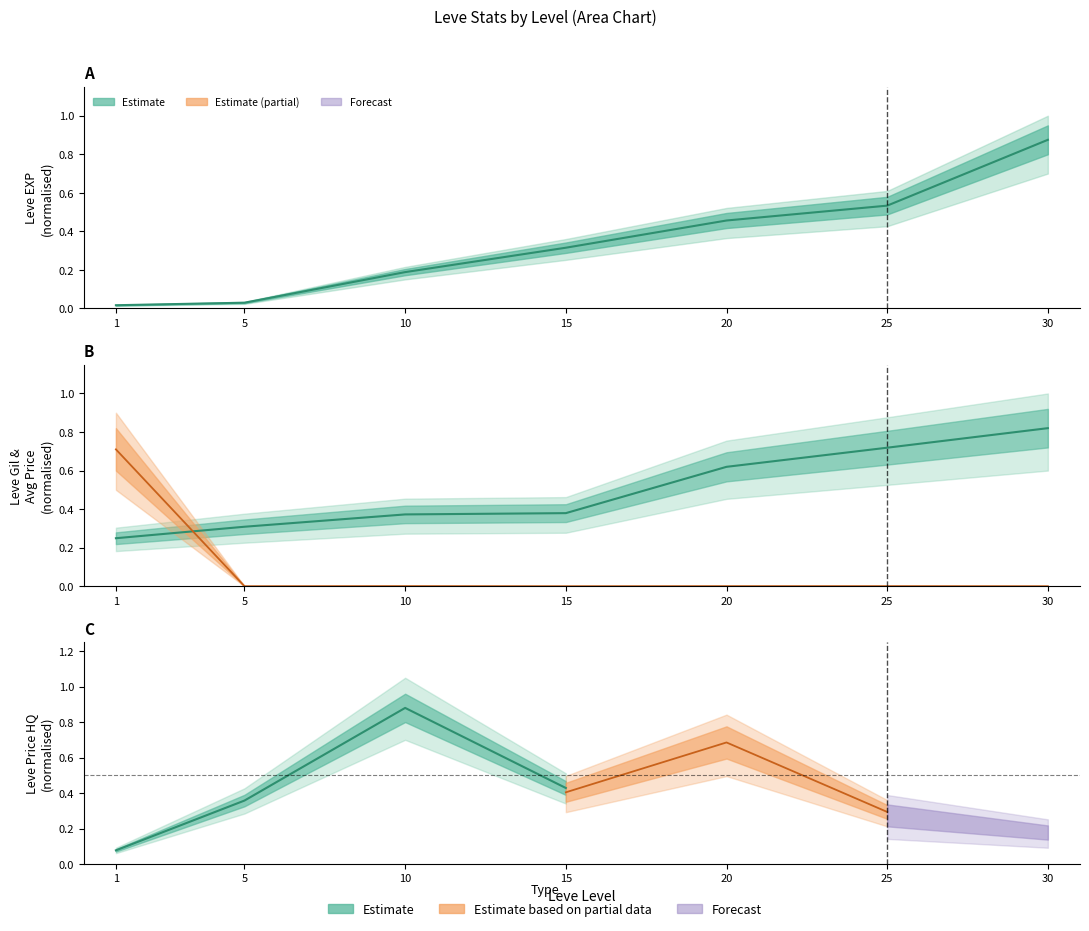

What is the difference between the maximum and minimum values in the Leve EXP series?

0.9